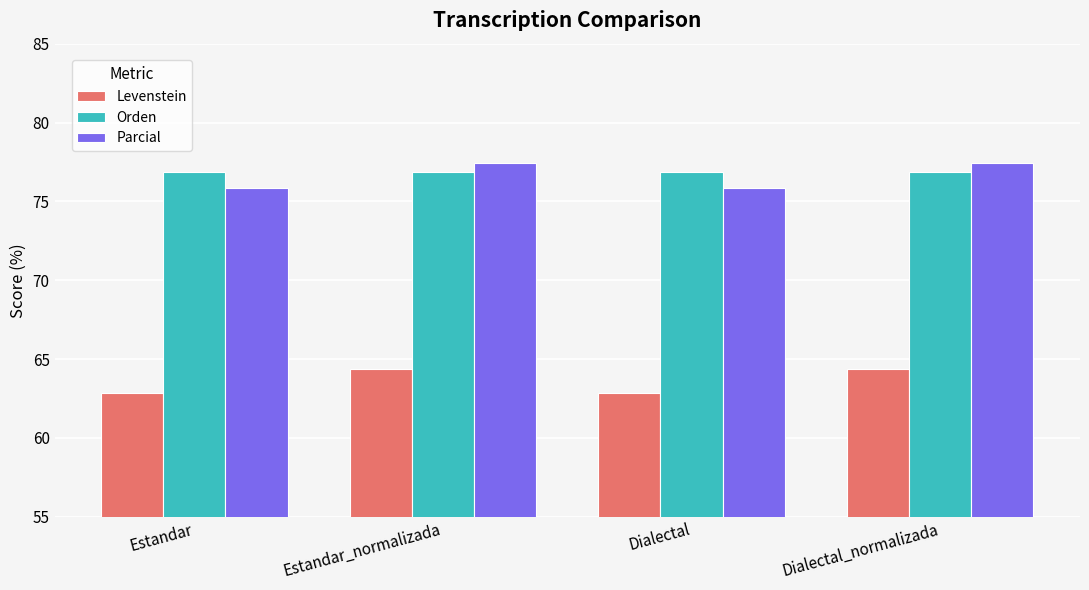

What is the total value across all series at Estandar_normalizada?

218.7